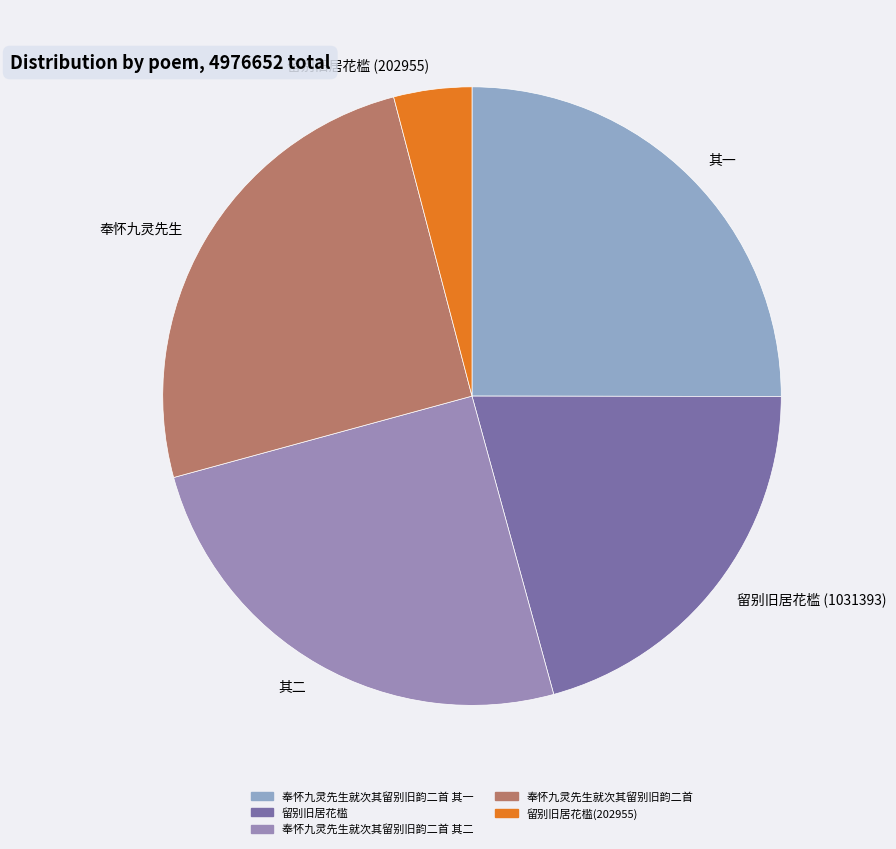

Between 其一 and 留别旧居花槛 (1031393), which is larger?

其一